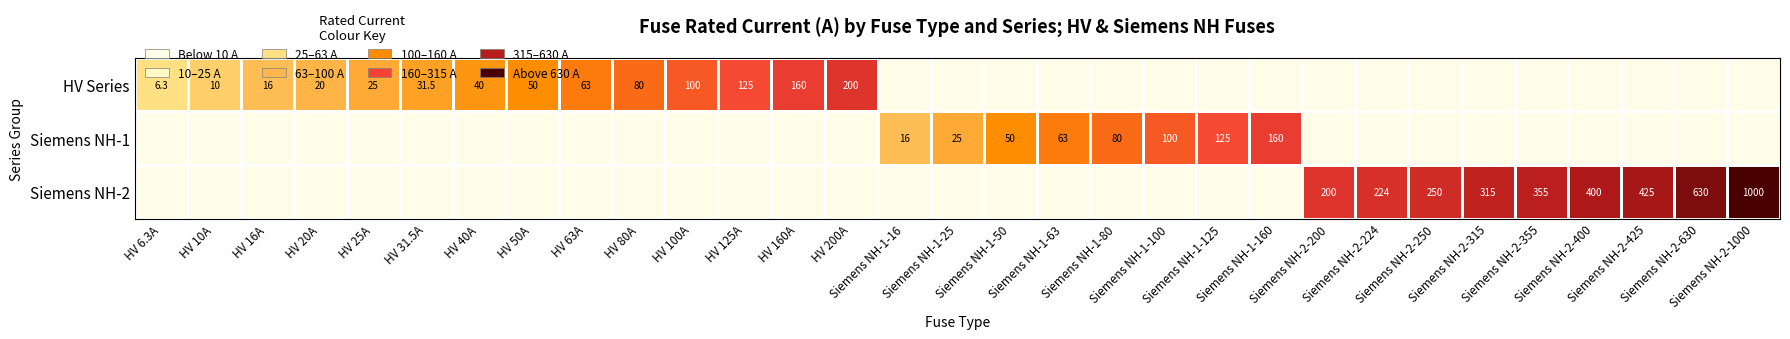

The Siemens NH-1 series shows -1.0 at Siemens NH-2-200. True or false?

False